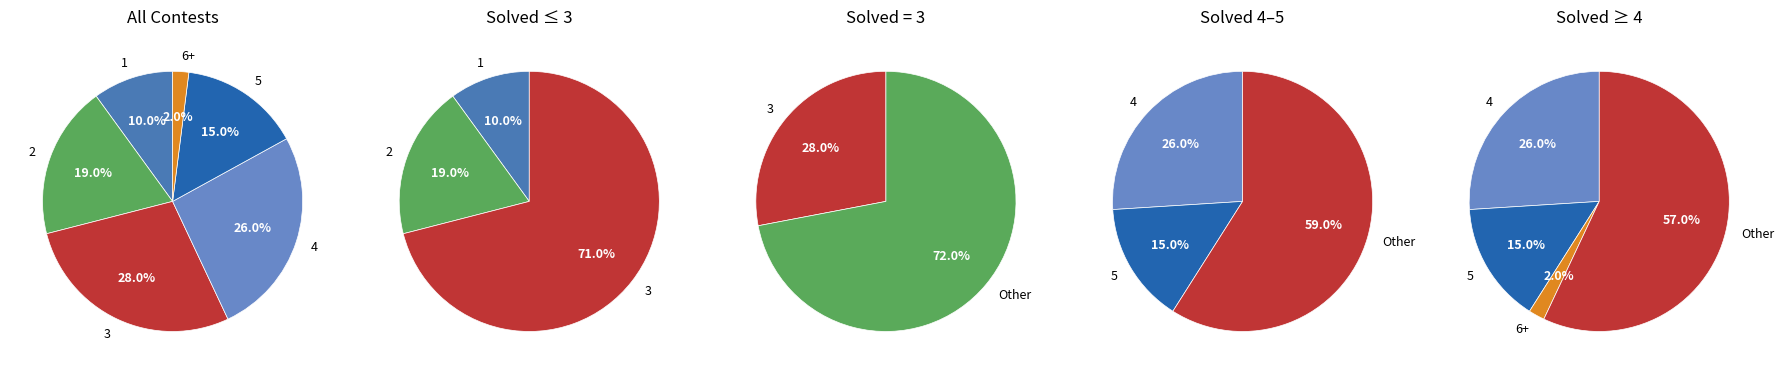

What is the change in value from 1 solved to 2 solved?

+9